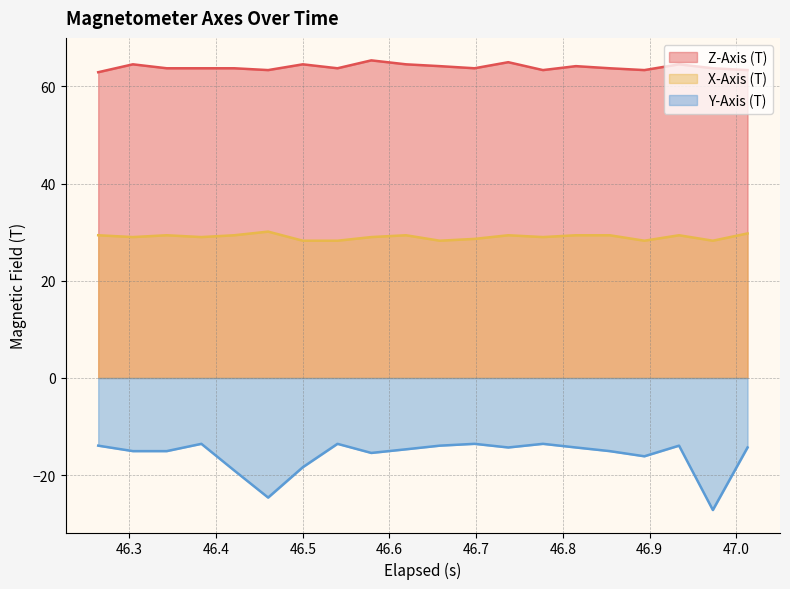

True or false: Y-Axis (T) and X-Axis (T) cross at least once.

False